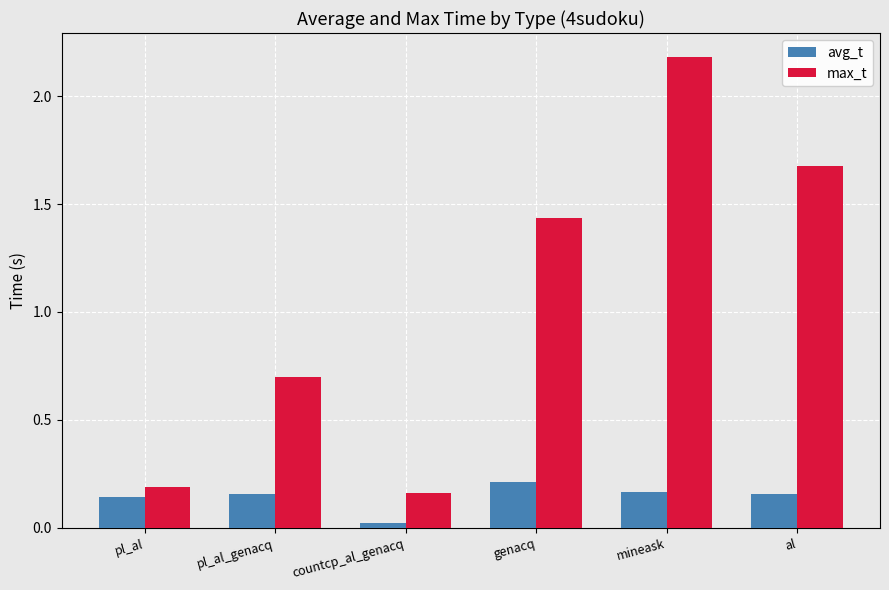

The value of avg_t at countcp_al_genacq is 0.0. True or false?

True